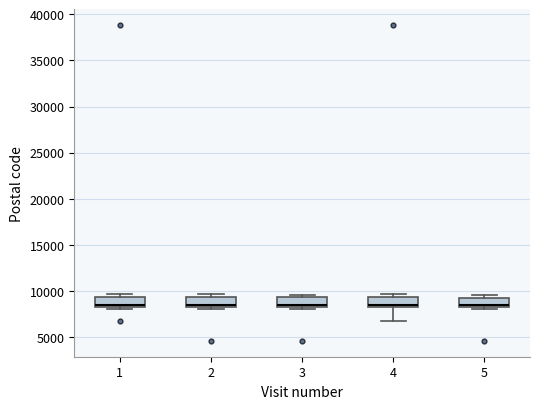

Reading left to right, read every box against the y-axis: the position of its median line, the range the box covers, and the ends of its whiskers. The values are not printed on the chart, so give them approximately, as read against the axis.

1: median 8500 (drawn on the box's lower edge), box 8500 to 9500, whiskers 8000 to 9500 (just above the box's upper edge)
2: median 8500 (just above the box's lower edge), box 8500 to 9500, whiskers 8000 to 9500 (just above the box's upper edge)
3: median 8500 (just above the box's lower edge), box 8500 to 9500, whiskers 8000 to 9500 (just above the box's upper edge)
4: median 8500 (just above the box's lower edge), box 8500 to 9500, whiskers 6500 to 9500 (just above the box's upper edge)
5: median 8500 (just above the box's lower edge), box 8500 to 9500, whiskers 8000 to 9500 (just above the box's upper edge)